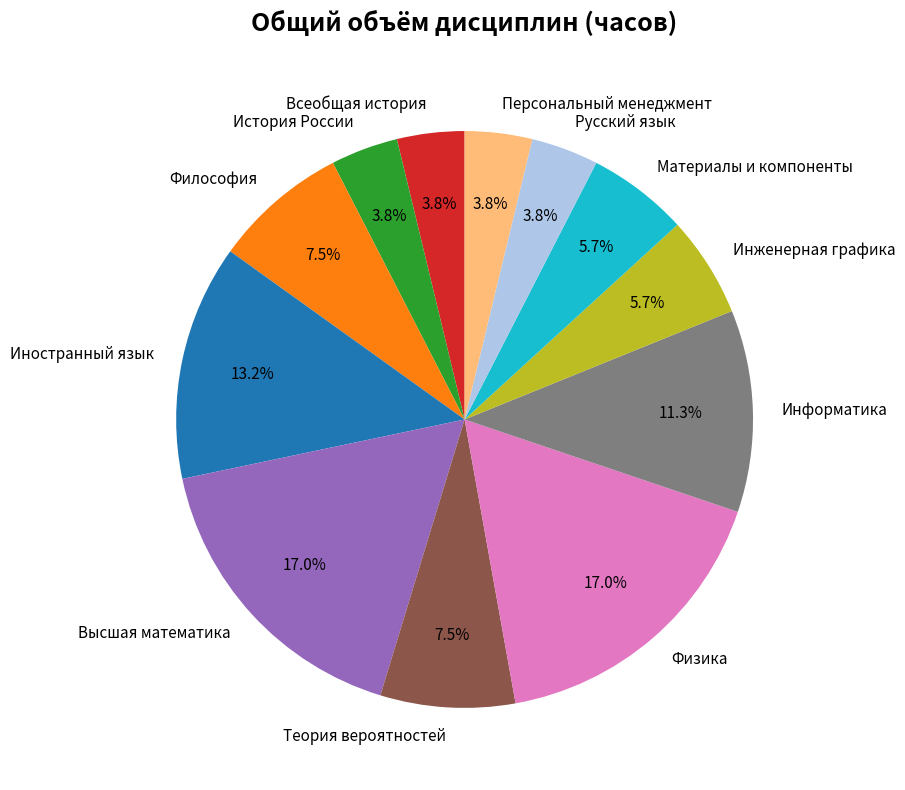

Which has a higher value, Материалы и компоненты or Высшая математика?

Высшая математика